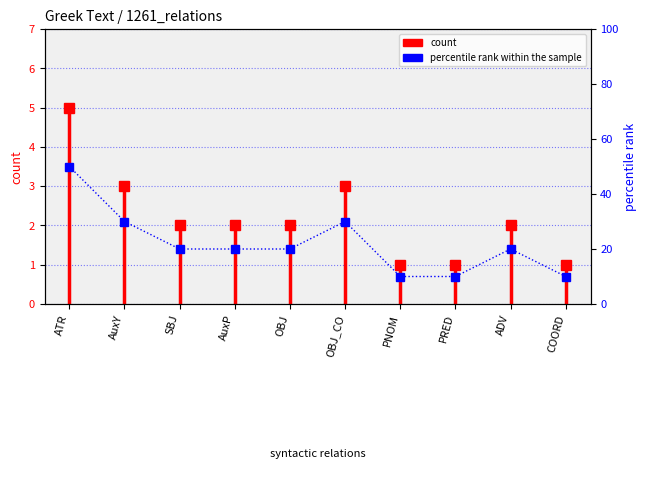

How many data points does each series have?

10